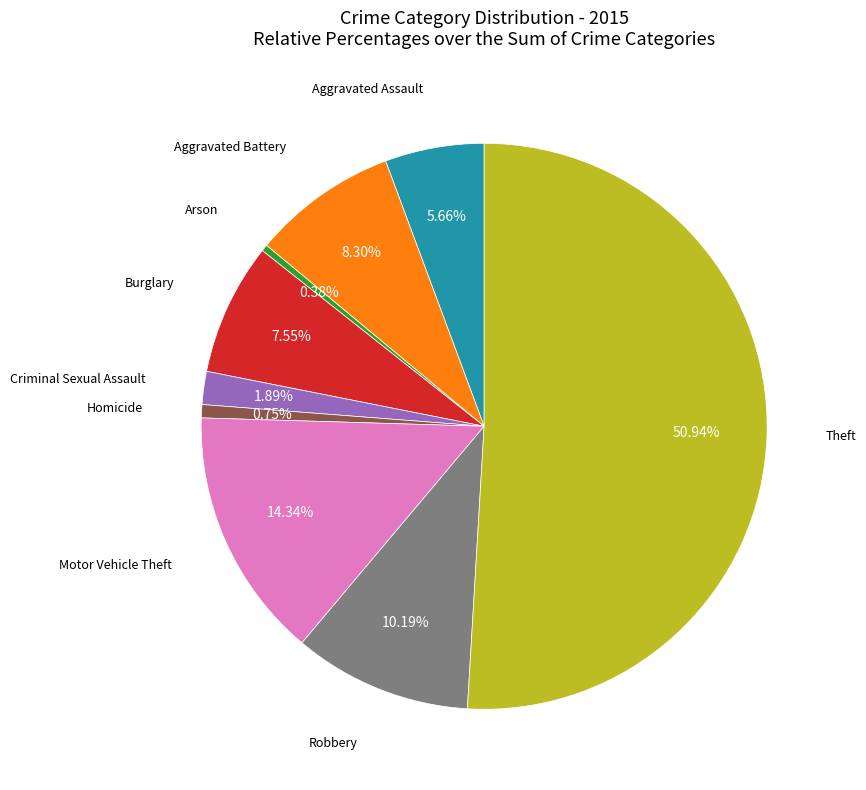

True or false: Burglary accounts for 18% of the total.

False